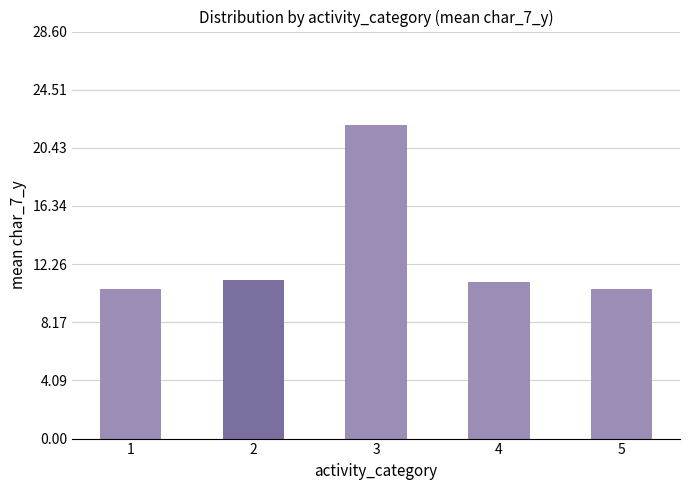

What is the value of the 5th bar from the left?

10.5